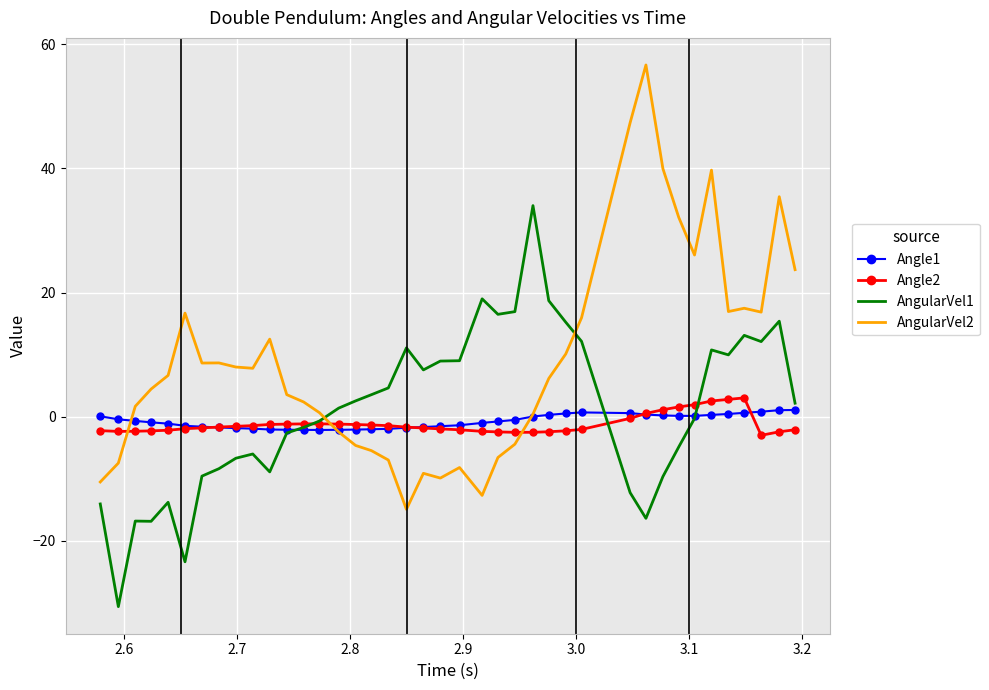

What is the greatest value displayed?

56.7